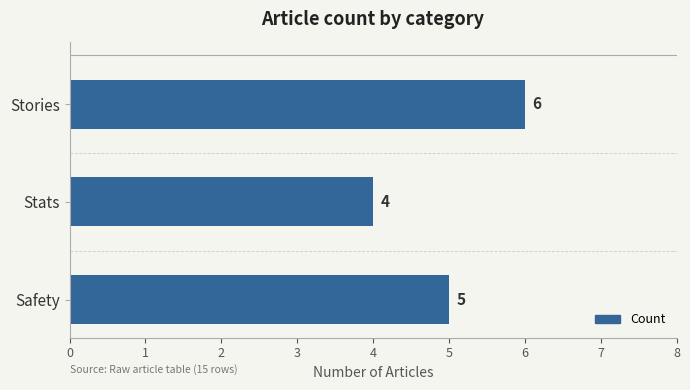

Approximately how many times larger is the value at Stats compared to Safety?

0.8